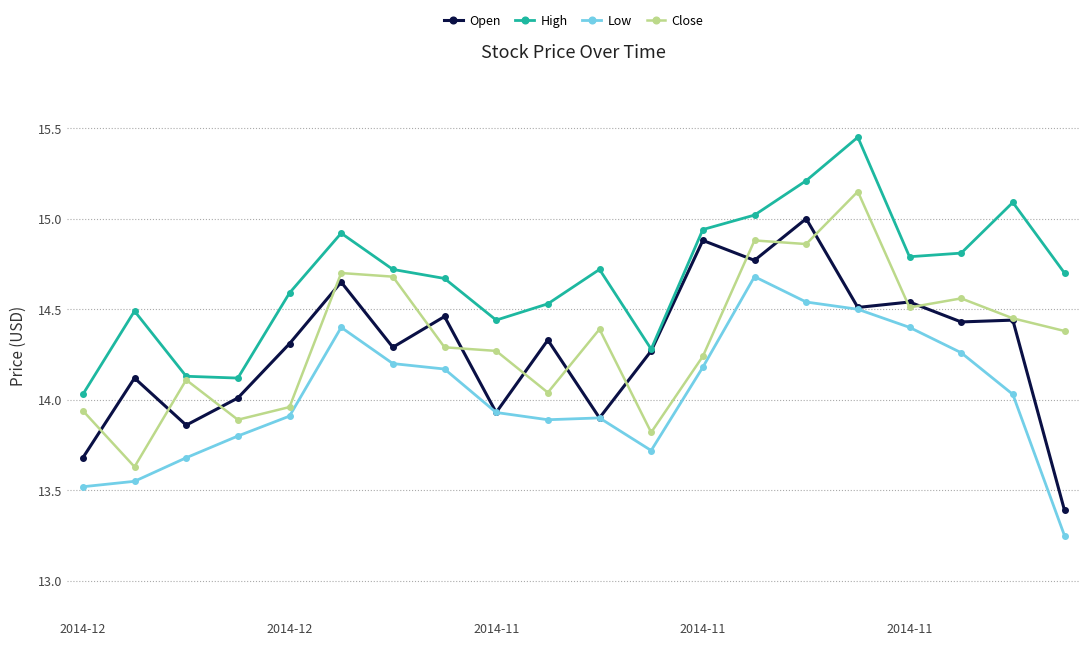

Which series has the largest total across all categories?

High